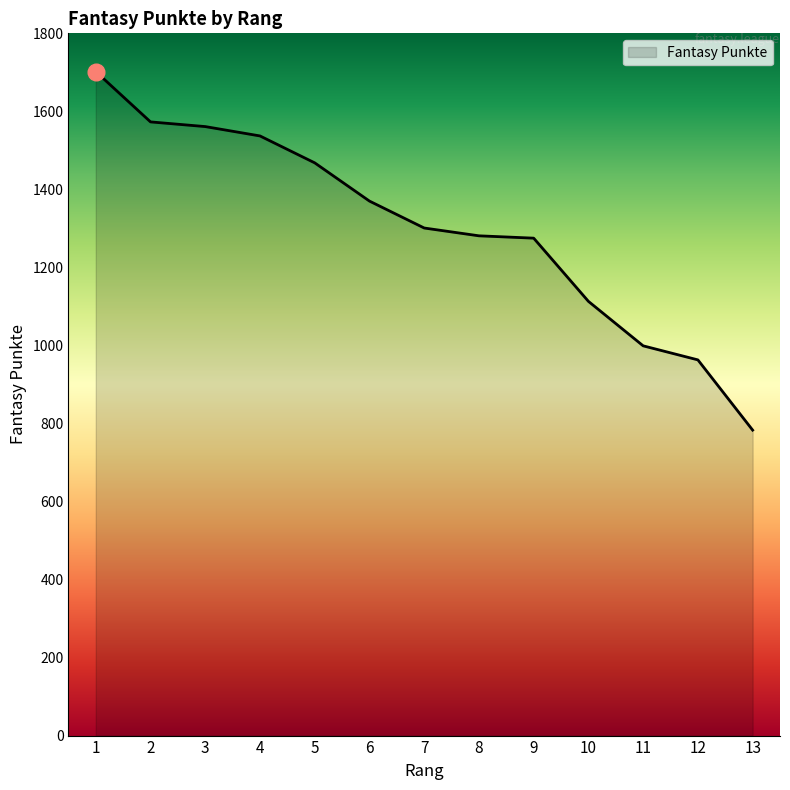

What is the sum of all values?

16926